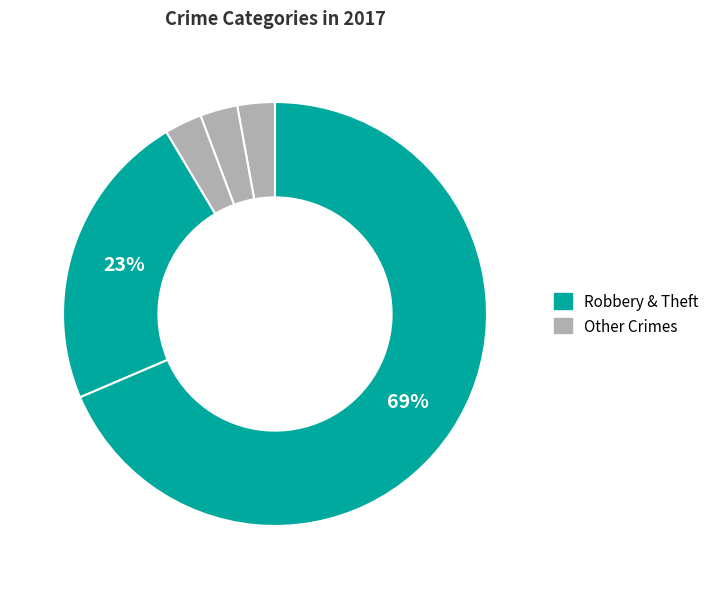

How many segments does this pie chart have?

5